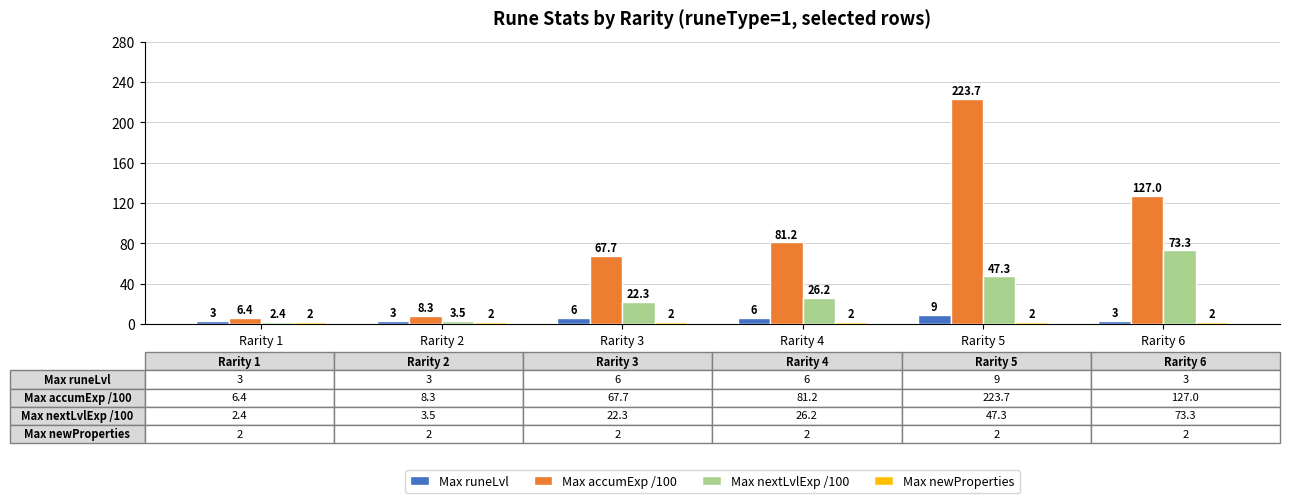

How many categories are shown in the chart?

6